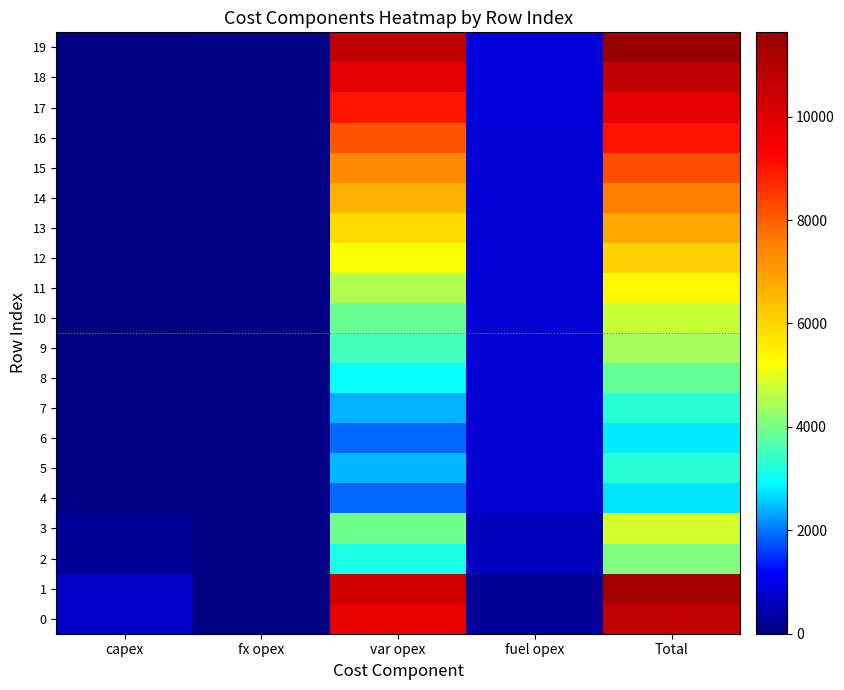

Which category has the lowest value in the 16 series?

capex